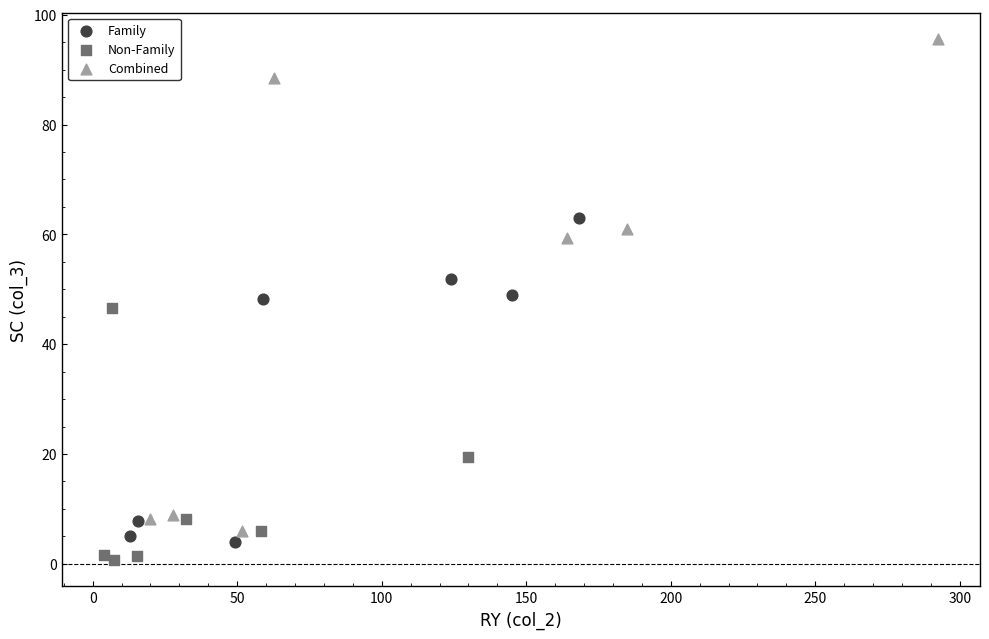

Which series reaches the maximum Y coordinate?

Combined